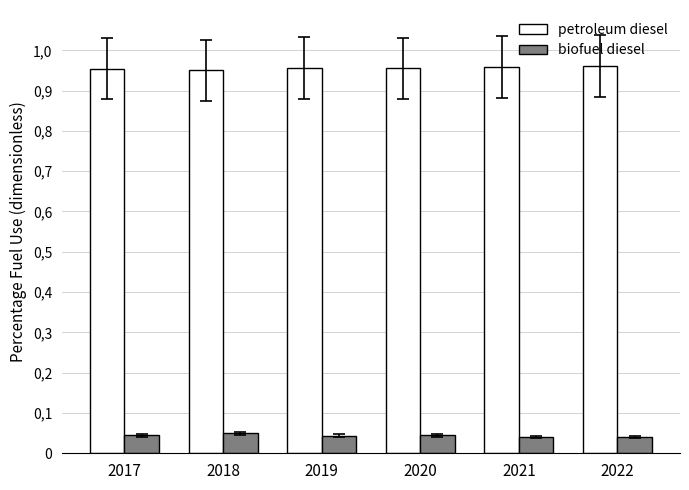

Are the bars grouped side by side (vs. stacked)?

Yes